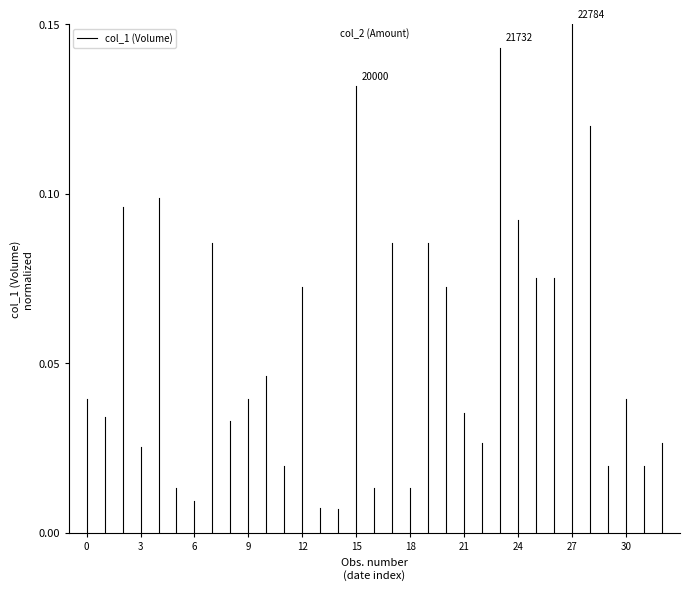

How many distinct data groups are displayed?

1